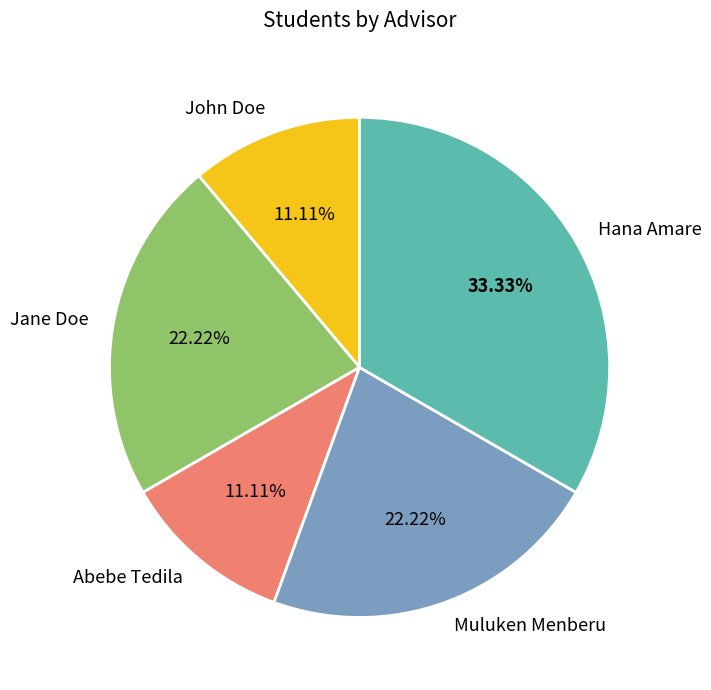

To the nearest percent, what is the average slice percentage?

20%